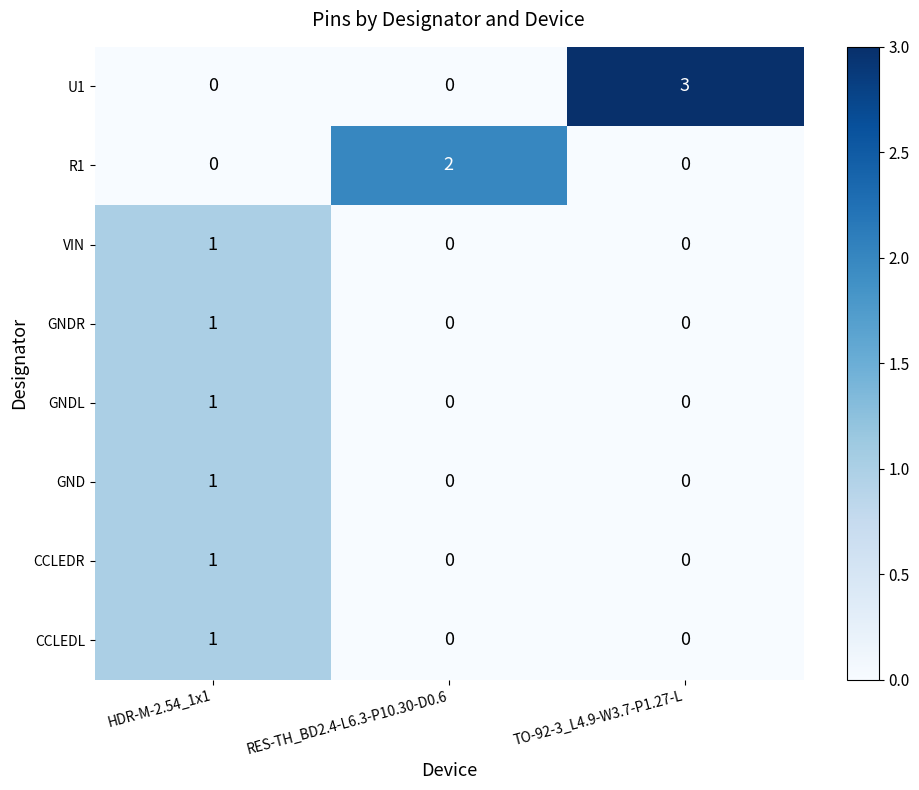

Reading left to right, transcribe all the data shown in this chart.

U1: 0	0	3
R1: 0	2	0
VIN: 1	0	0
GNDR: 1	0	0
GNDL: 1	0	0
GND: 1	0	0
CCLEDR: 1	0	0
CCLEDL: 1	0	0